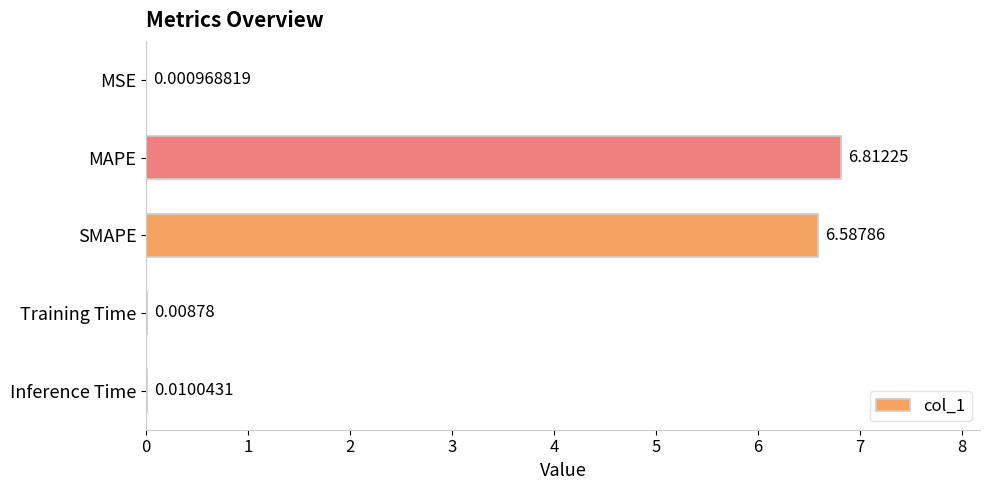

Between Training Time and MAPE, which is larger?

MAPE